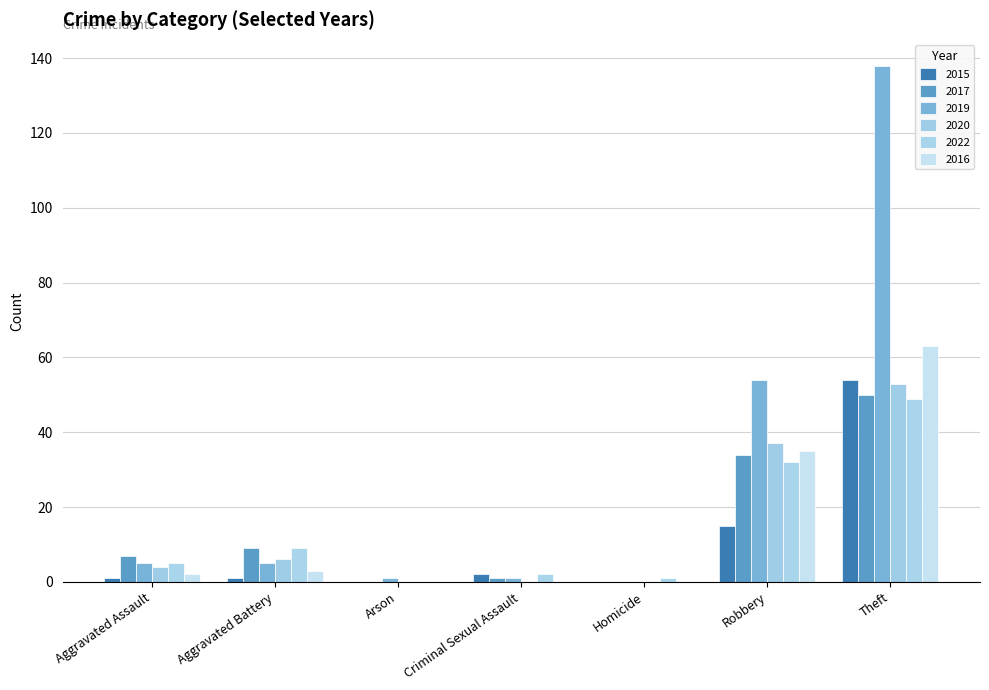

What is the difference between the second highest and second lowest values in the 2017 series?

34